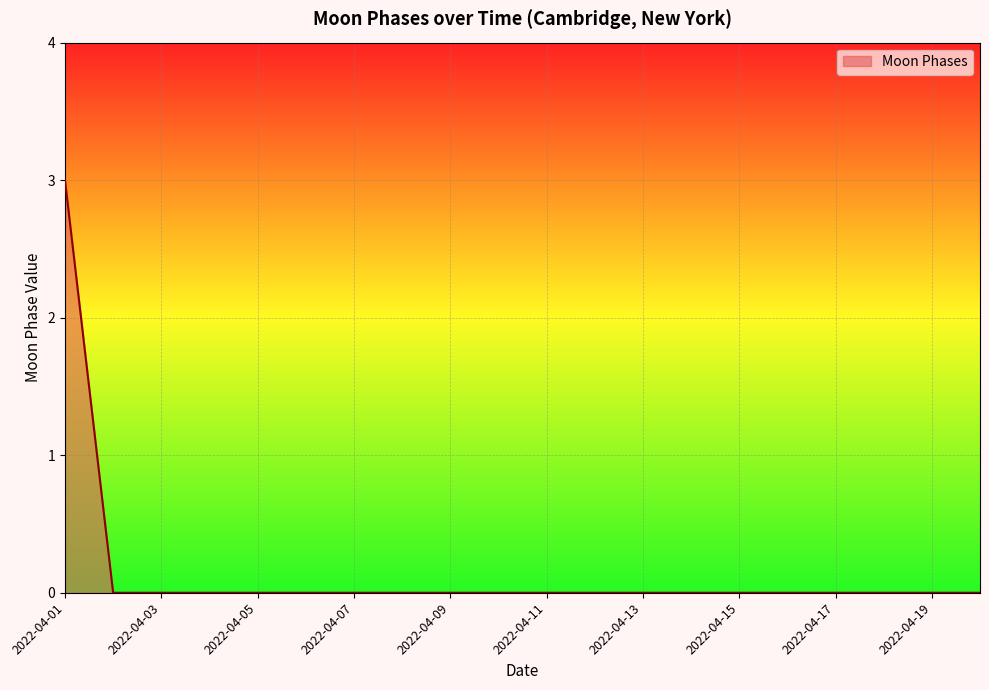

What is the maximum value shown in the chart?

3